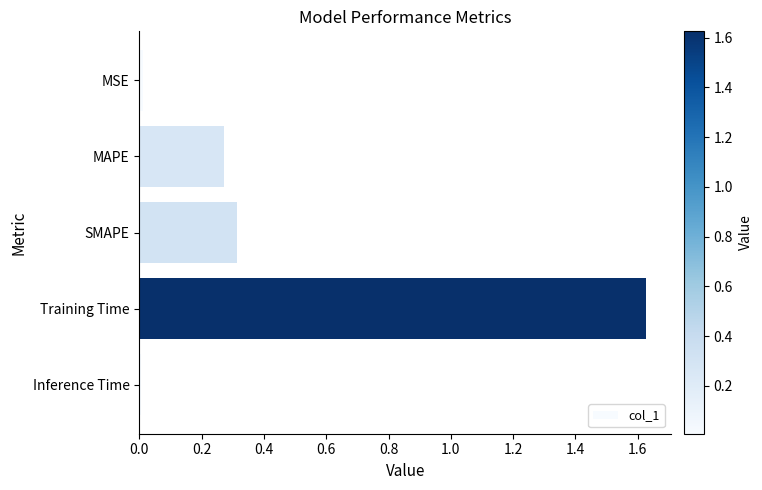

What is the difference between the values at Training Time and MAPE?

1.4